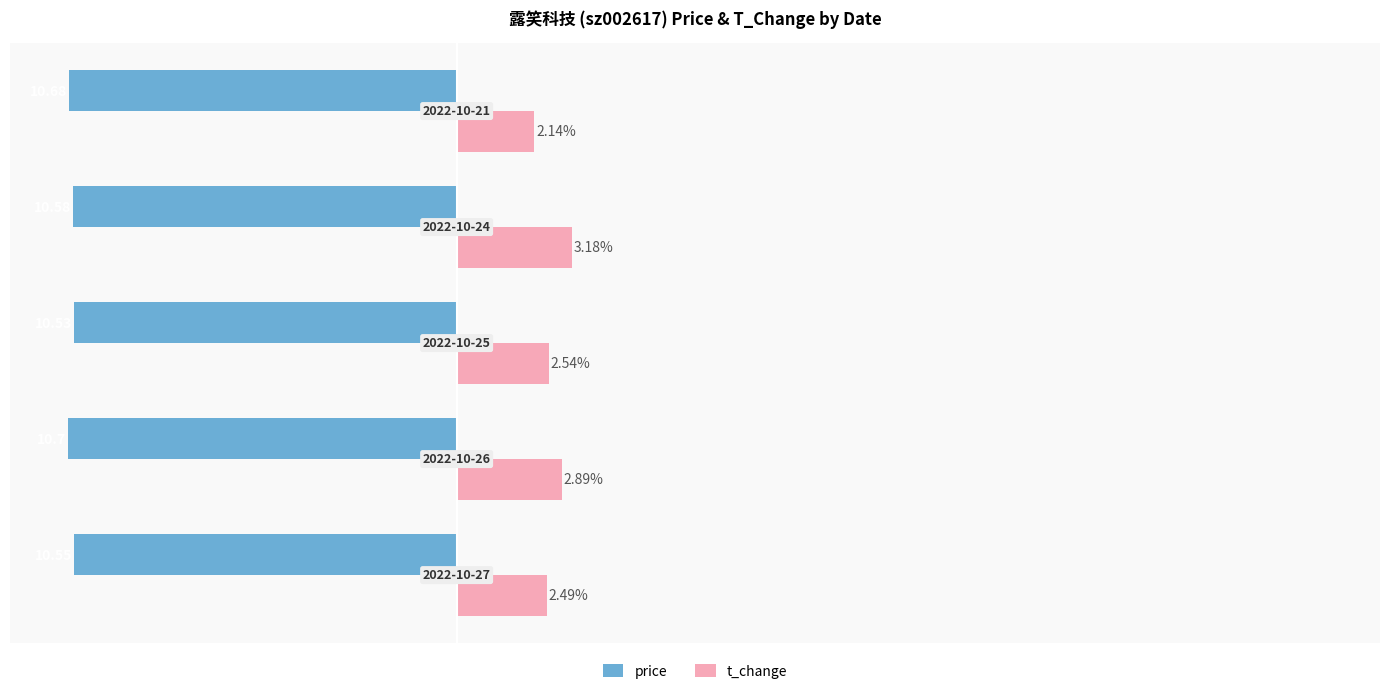

Rank the series by their average value, from highest to lowest.

t_change, price